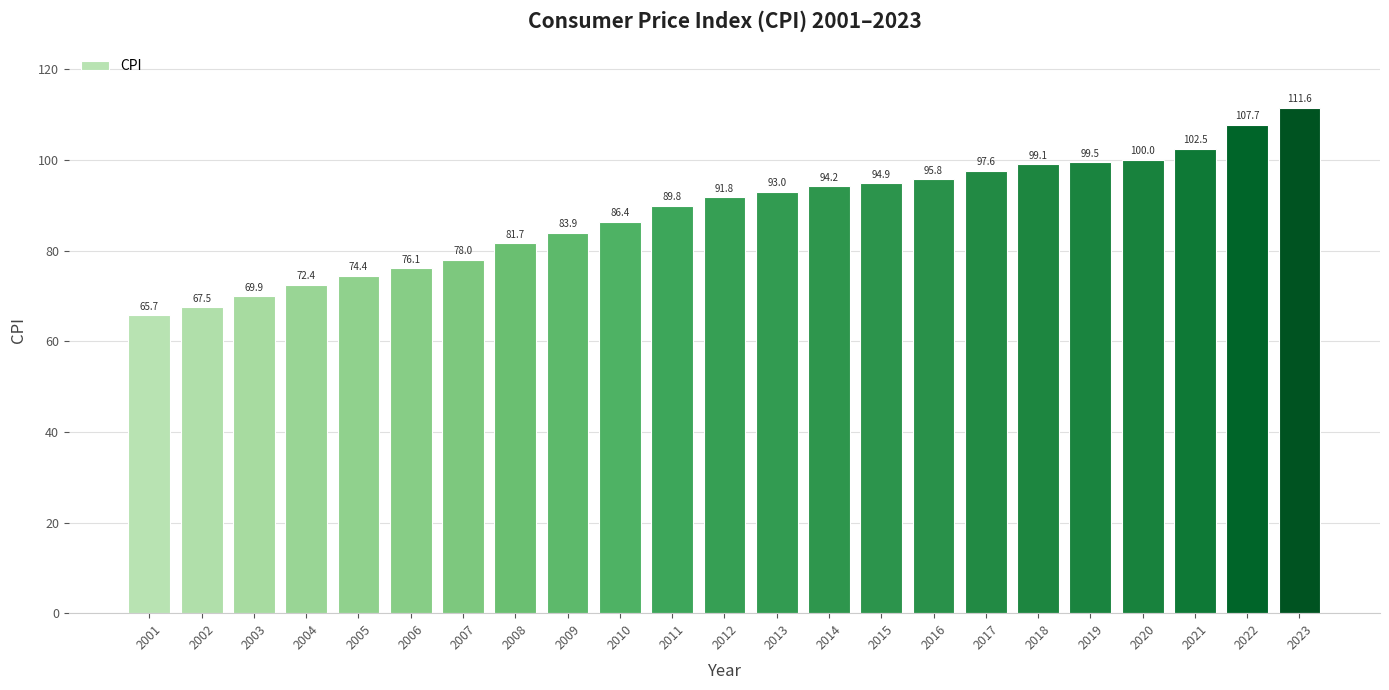

Between 2004 and 2016, which is larger?

2016